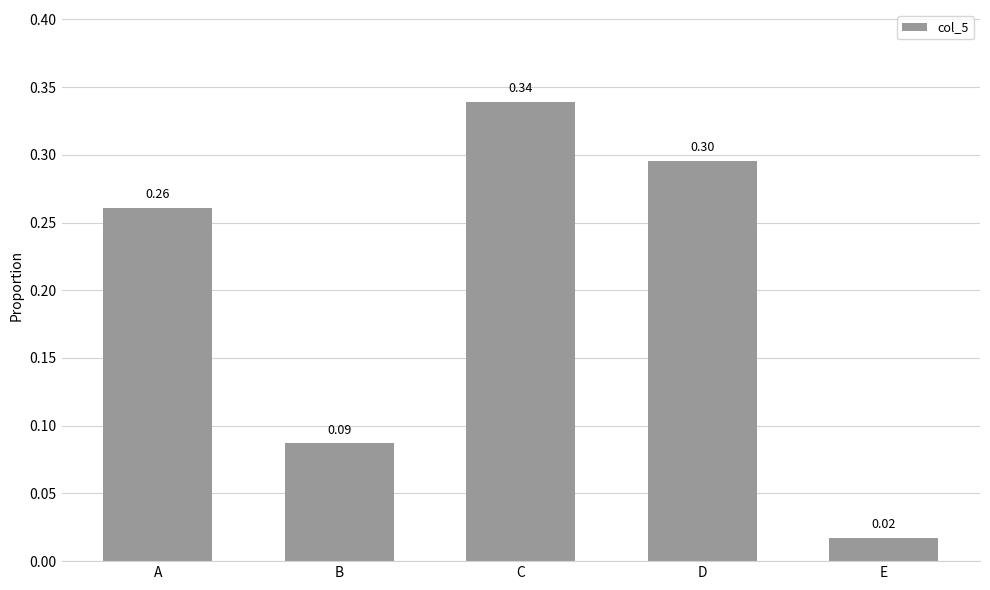

What is the average value?

0.2